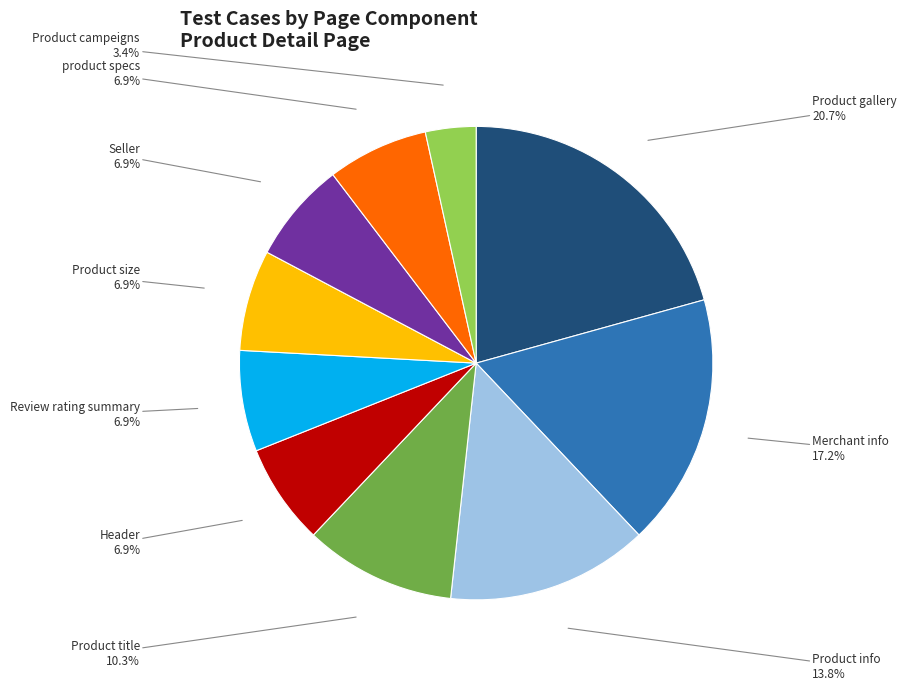

True or false: Review rating summary accounts for 17% of the total.

False